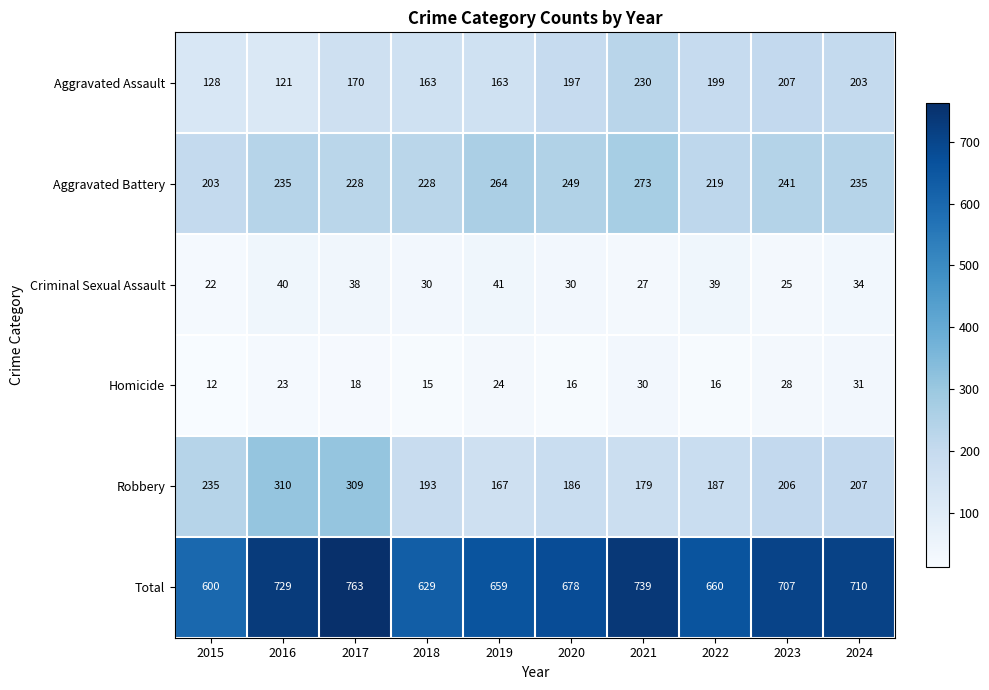

What is the spread (max minus min) of values at 2024?

679